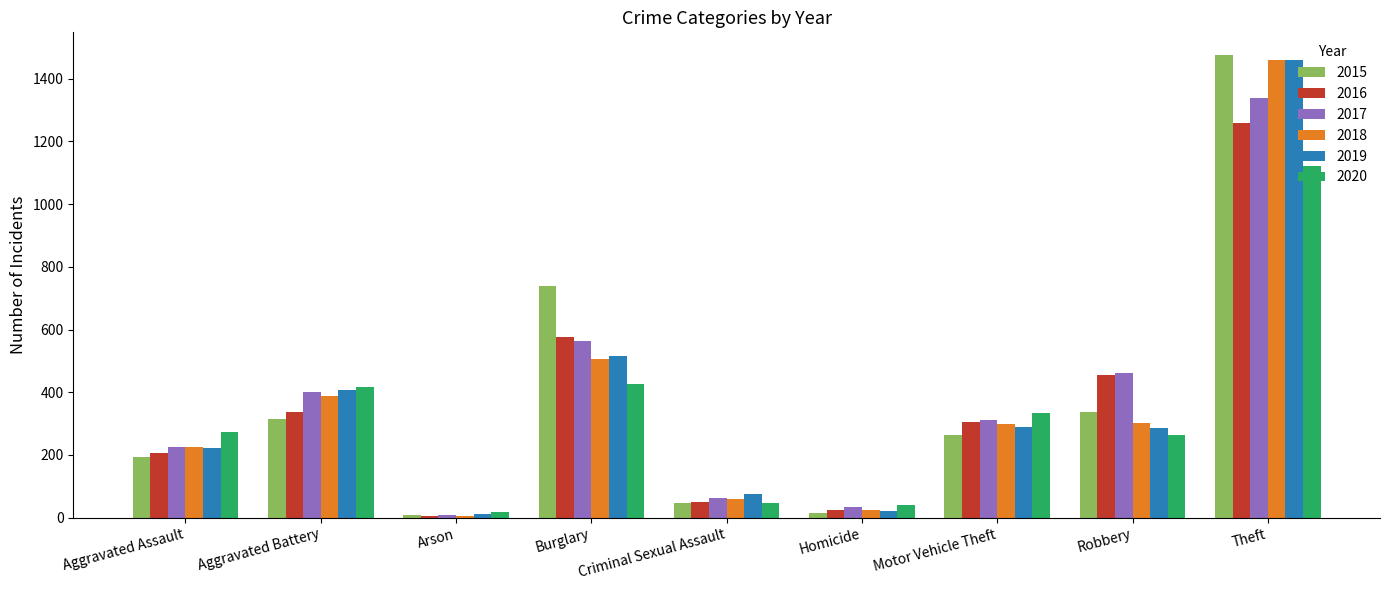

What are all the series names shown in the legend?

2015, 2016, 2017, 2018, 2019, 2020